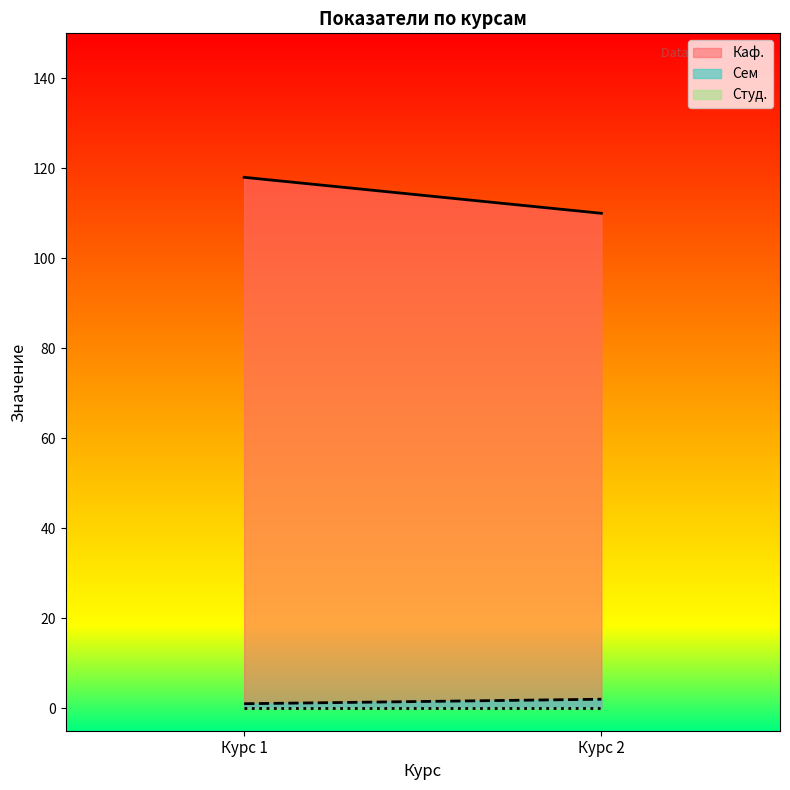

At which label does Каф. reach its minimum?

Курс 2